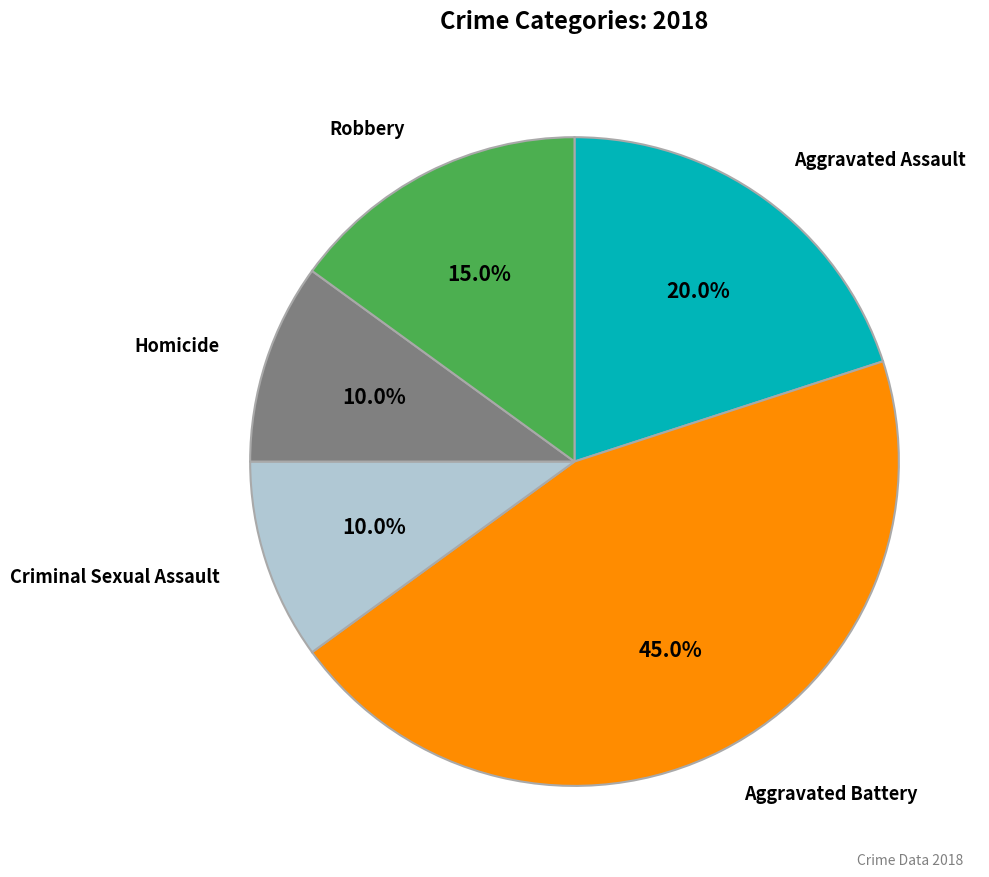

Is there a majority slice in this chart?

No